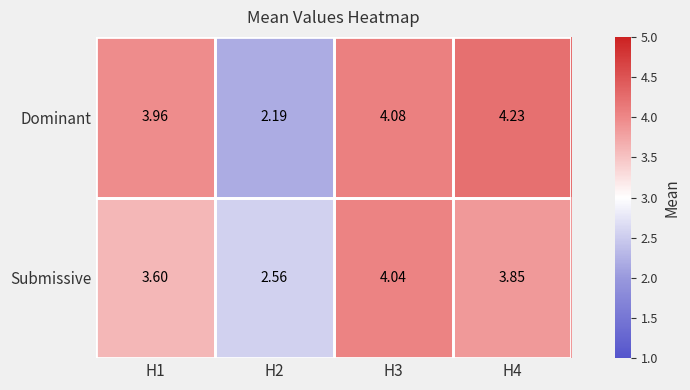

Rank the series by their maximum value, from highest to lowest.

Dominant, Submissive